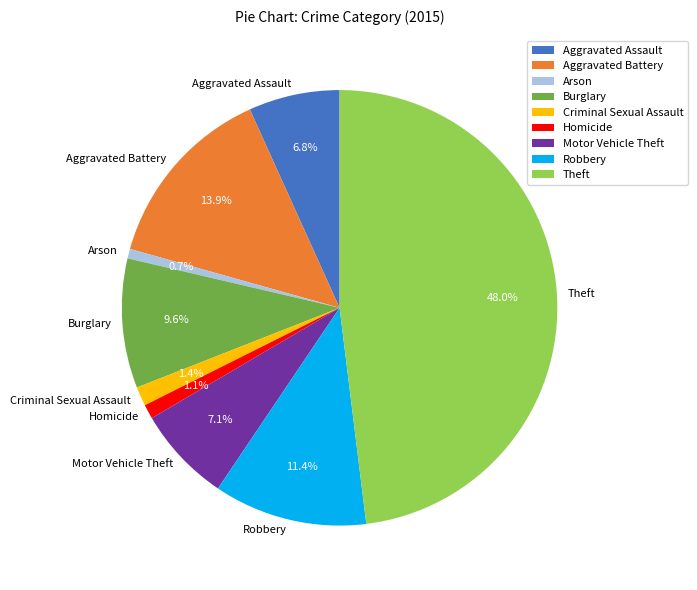

Is it true that Robbery is 1% of the pie?

False